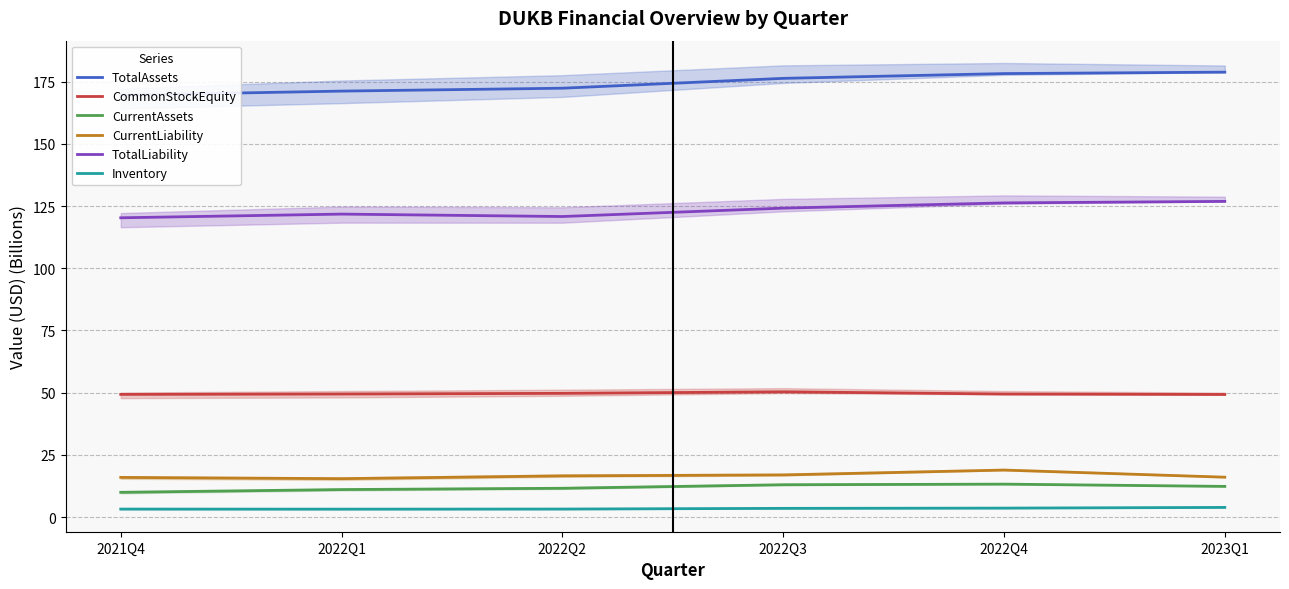

What is the smallest value displayed?

3.2